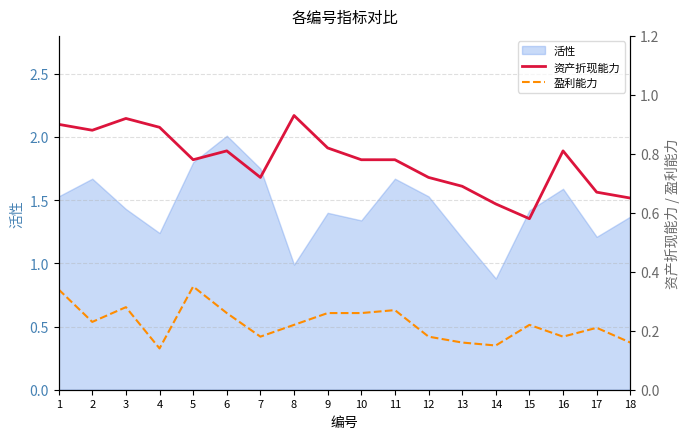

Count the number of categories in the chart.

18